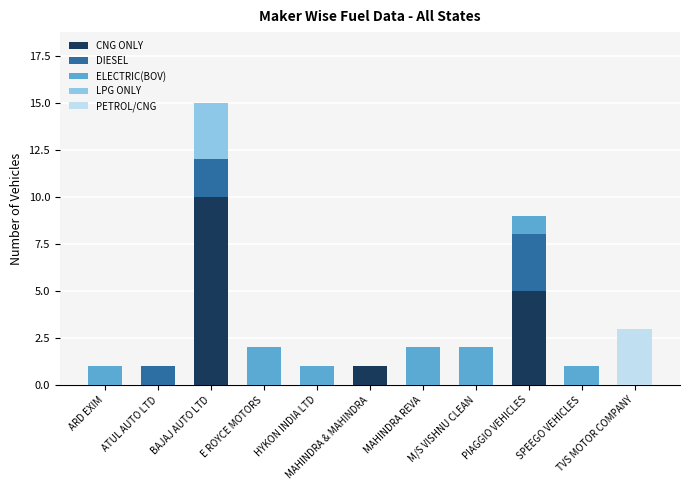

What is the highest value of the CNG ONLY series?

10